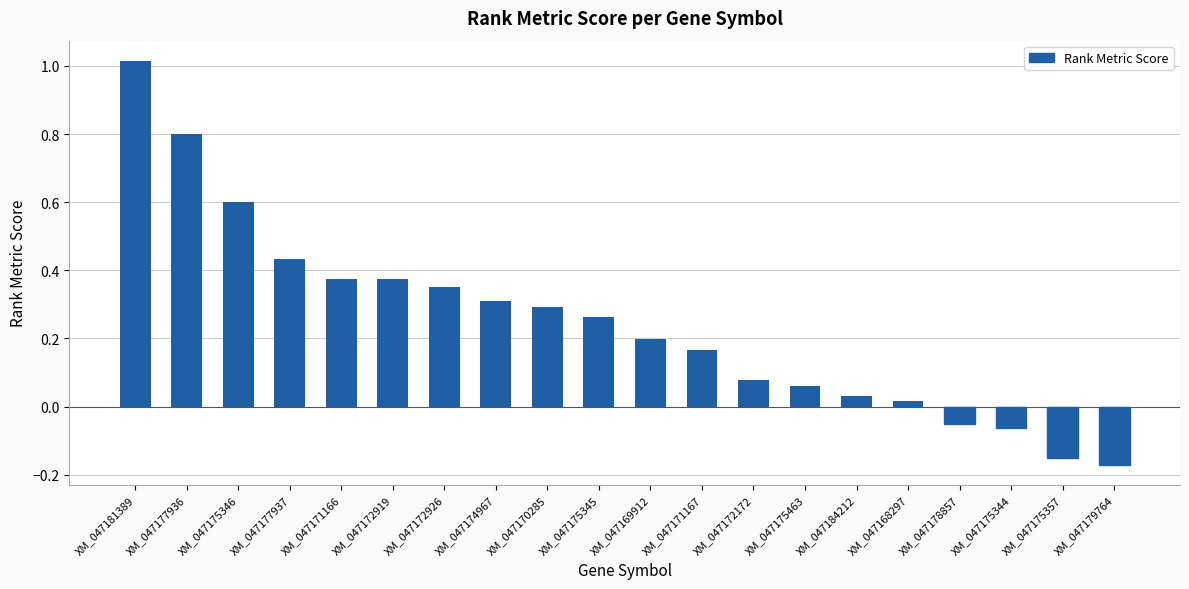

Which category has the highest value across all series?

XM_047181389